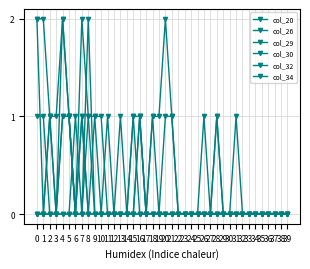

Does the chart display data point markers on the line(s)?

Yes